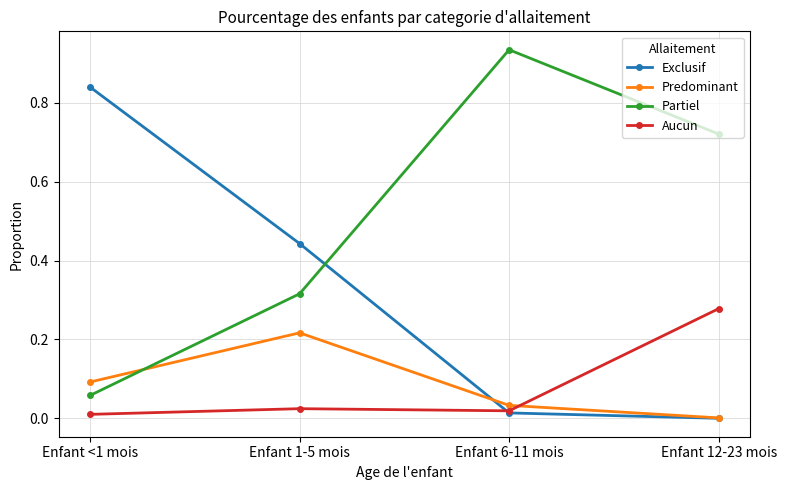

True or false: Predominant has more than 2 points higher than both neighbors.

False